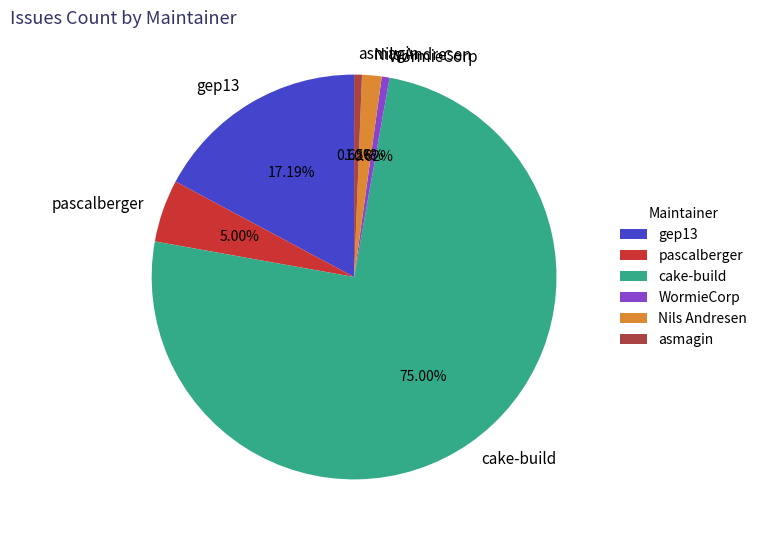

Count the number of slices in the pie.

6